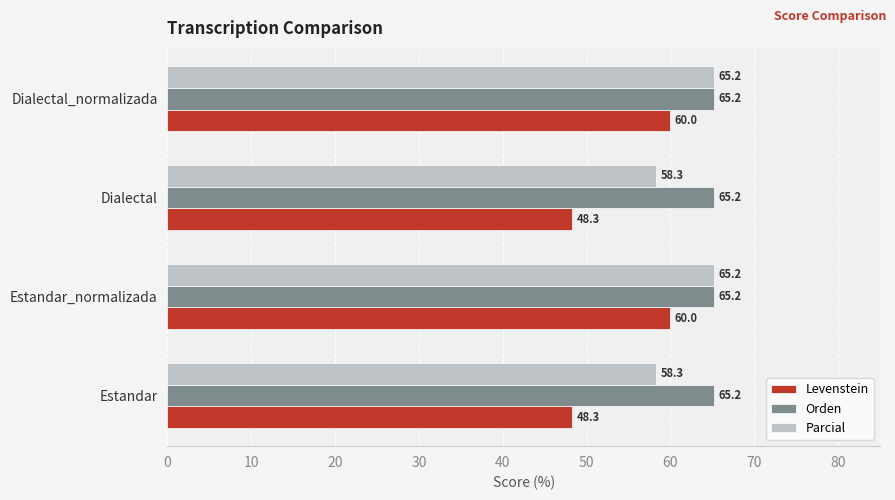

The value of Parcial at Estandar is 58.3. True or false?

True